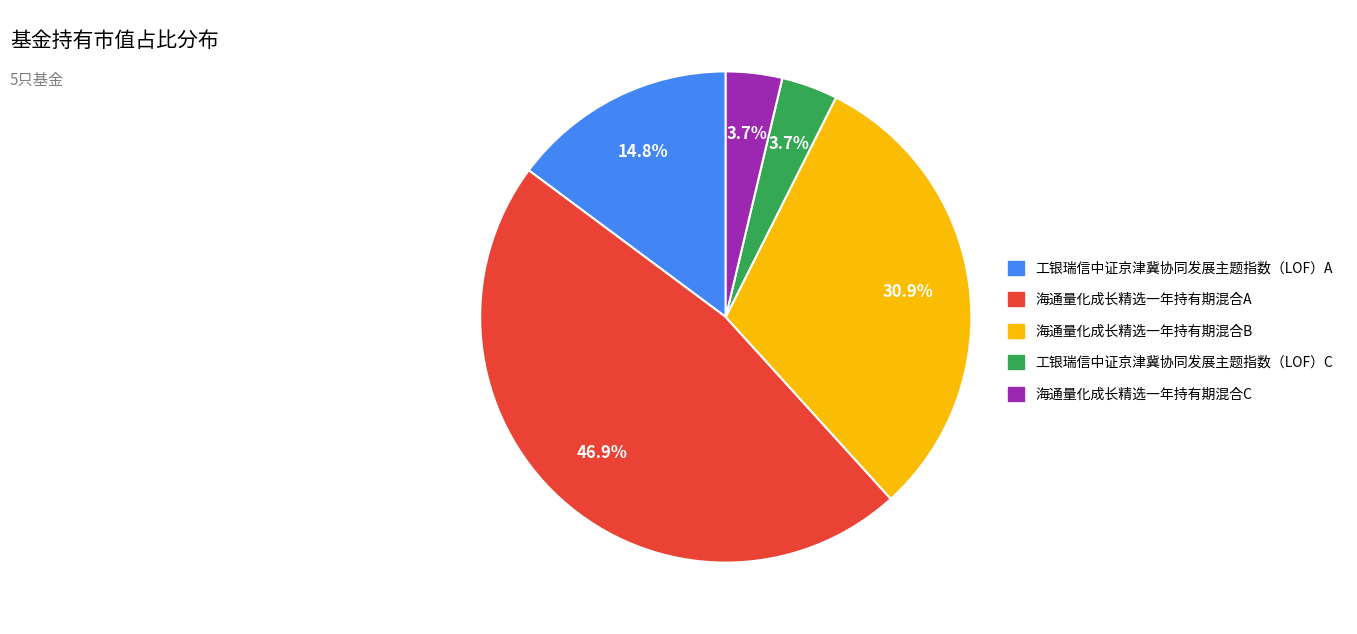

Which category has the biggest portion of the pie?

海通量化成长精选一年持有期混合A